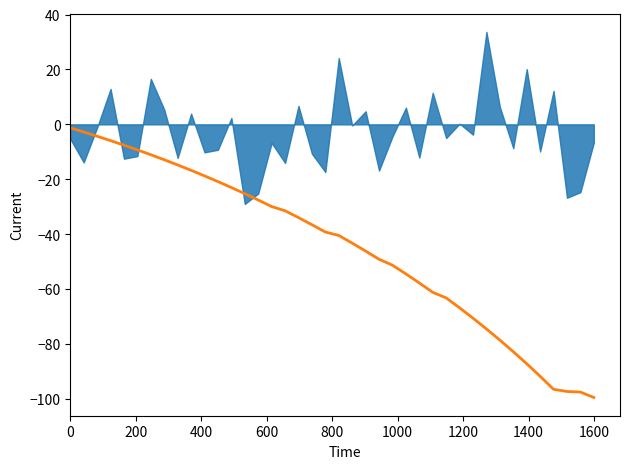

True or false: there are more than 0 points higher than both neighbors.

False